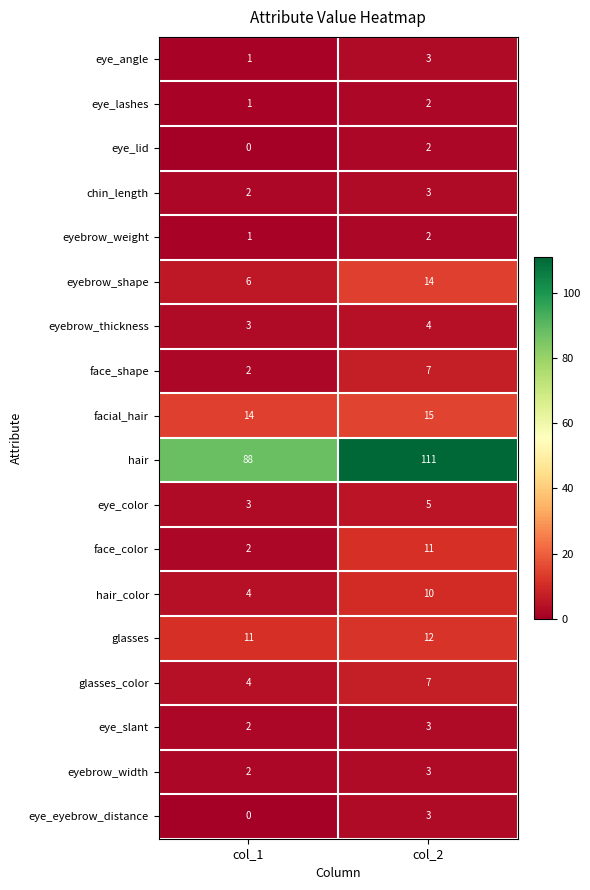

What is the maximum value for hair?

111